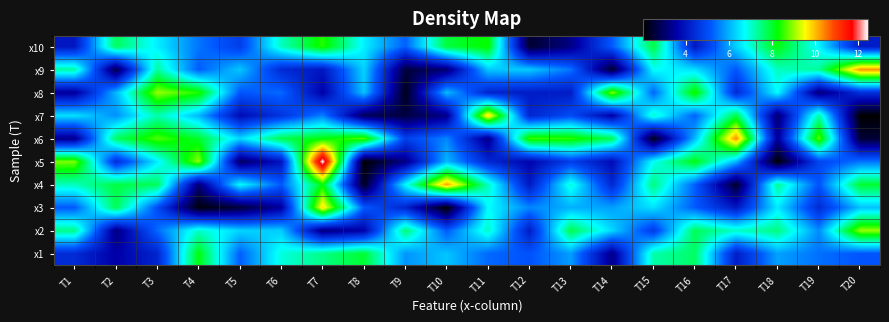

At how many categories does at least one series exceed 2?

20